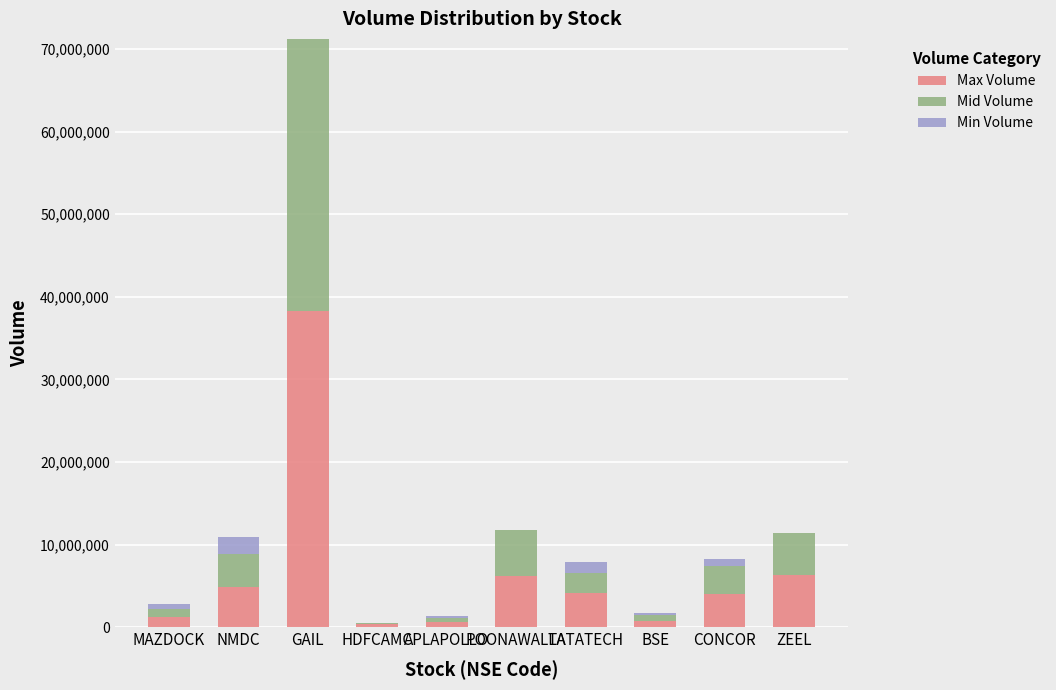

At which category is the sum across all series the highest?

GAIL